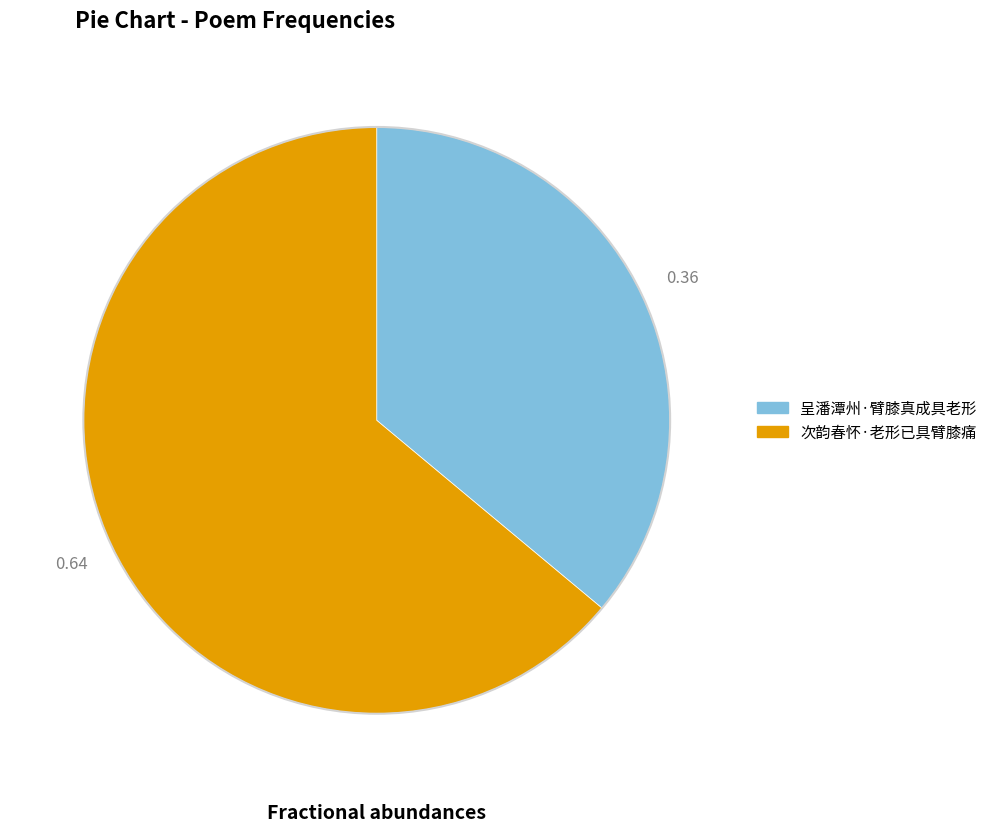

Combined, do 呈潘潭州·臂膝真成具老形 and 次韵春怀·老形已具臂膝痛 account for over 50%?

Yes